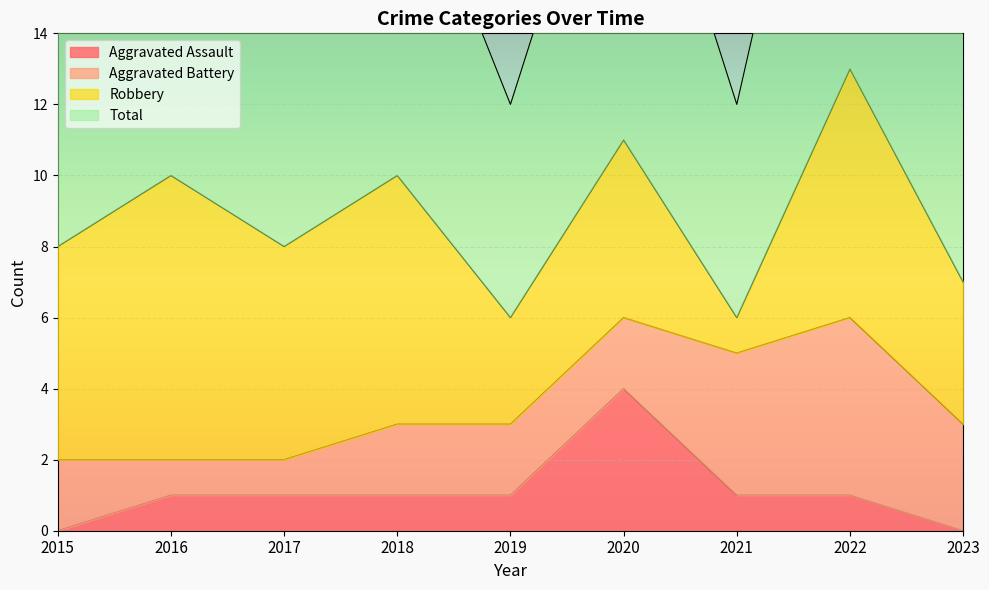

What value does the Aggravated Assault series have at 2021?

1